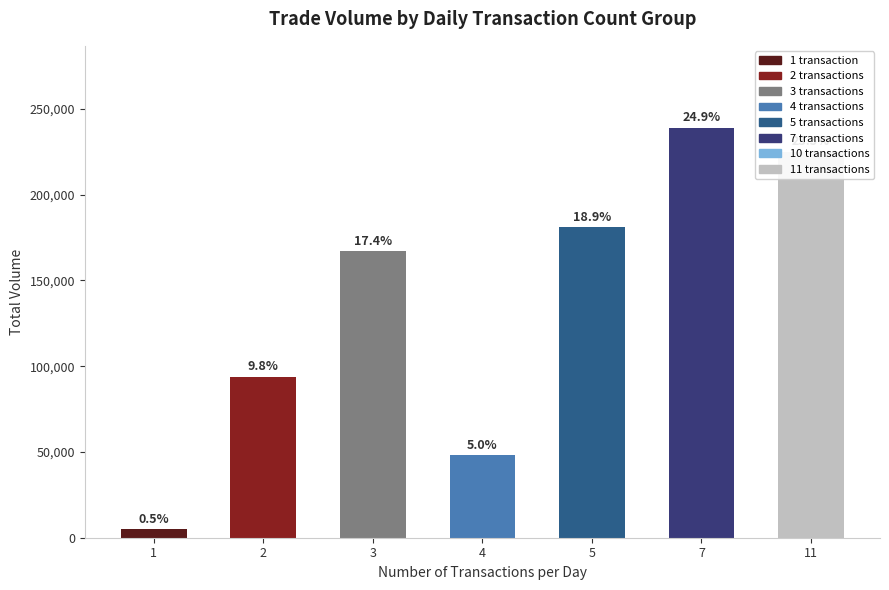

What is the minimum value shown in the chart?

5000